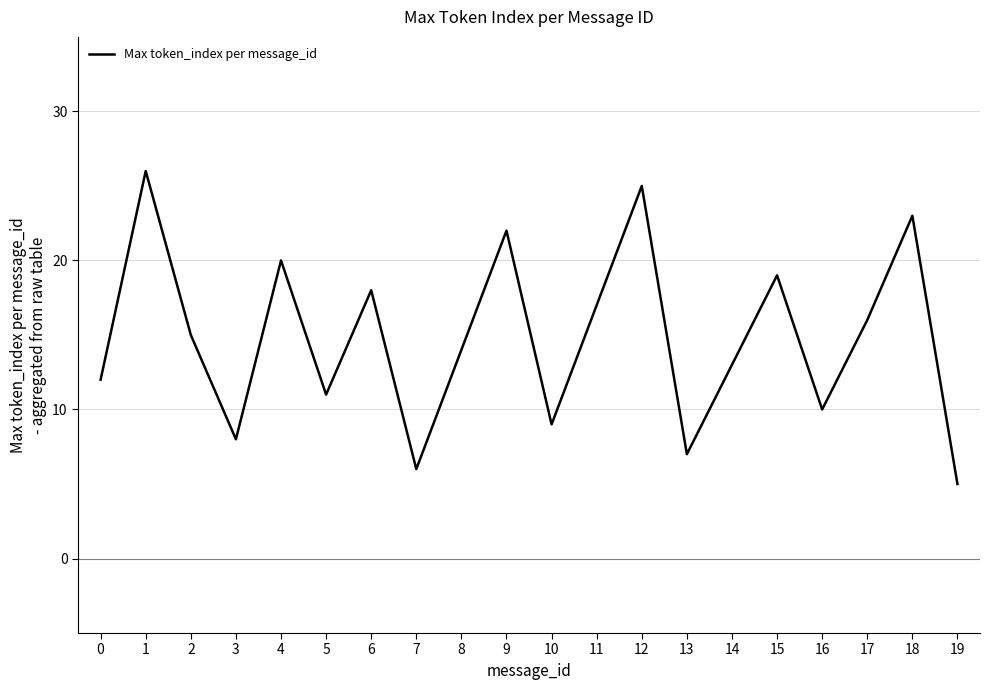

Read the value at 1, to the nearest 5.

25